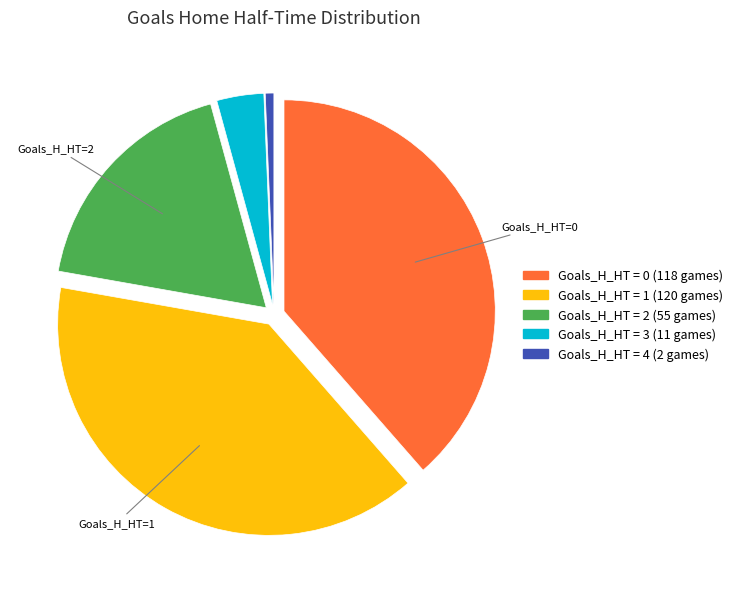

Count the number of slices in the pie.

5